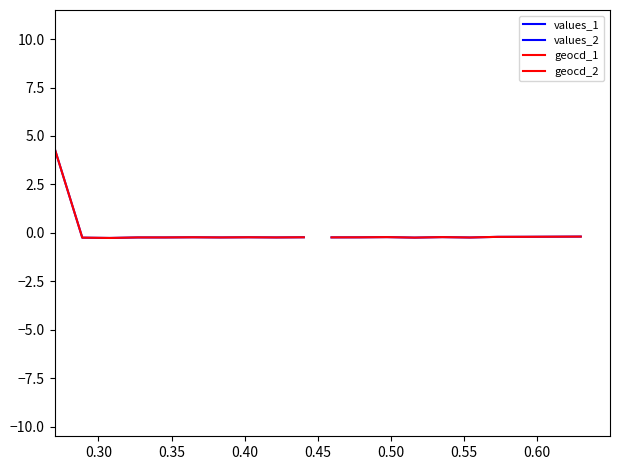

Rank the series at 0.60 from lowest to highest value.

geocd_1, values_1, values_2, geocd_2